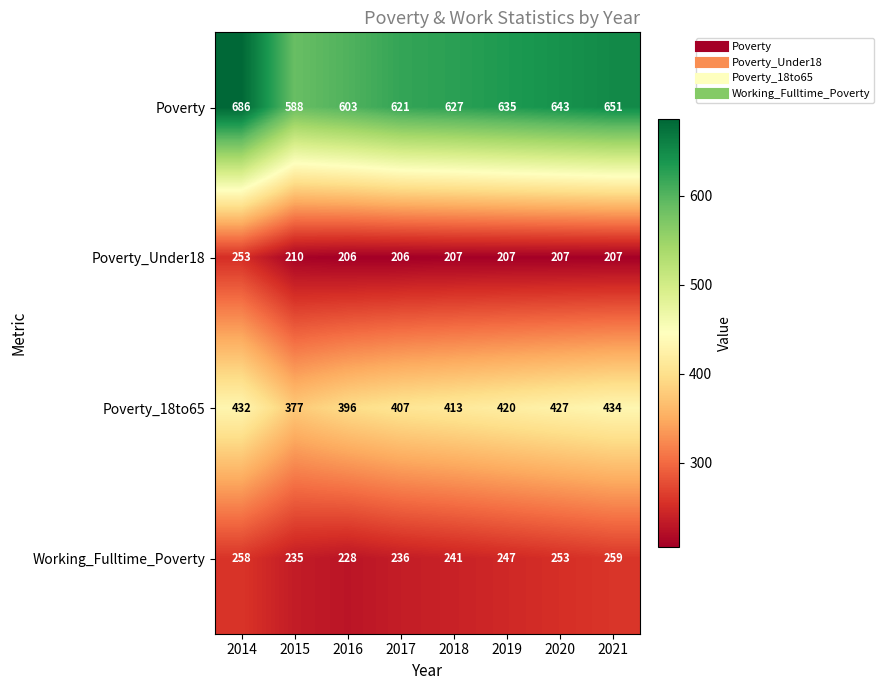

How many data points does each series have?

8